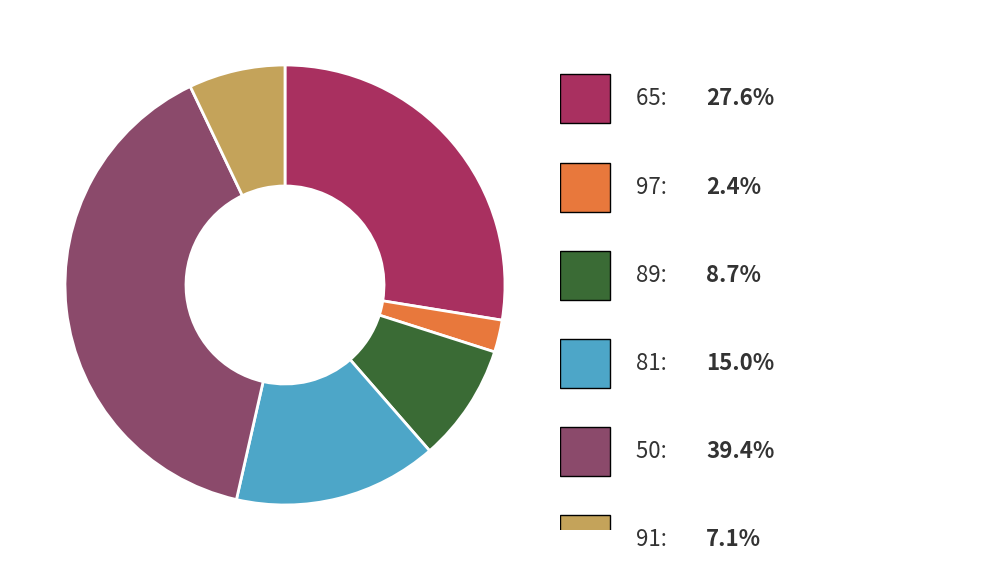

Is there any slice that represents more than half of the pie?

No